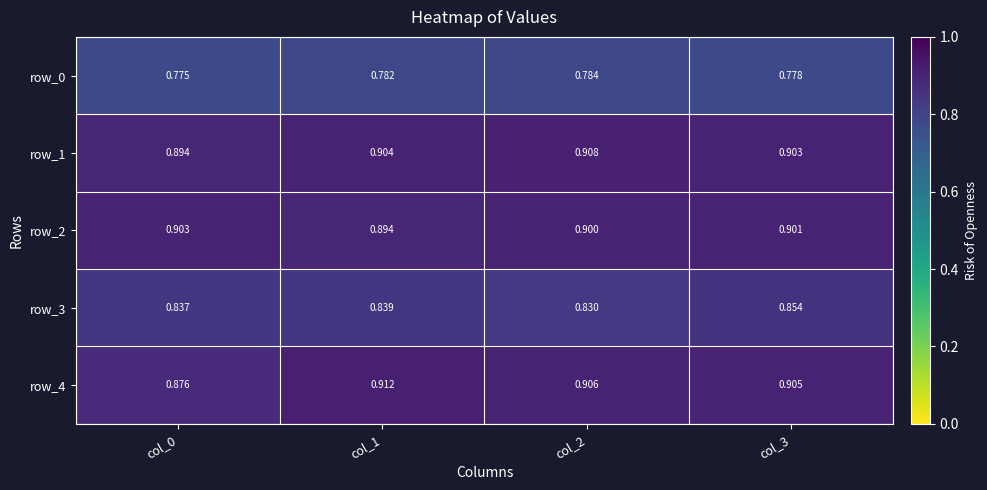

At which label is row_1 closest to 0?

col_0